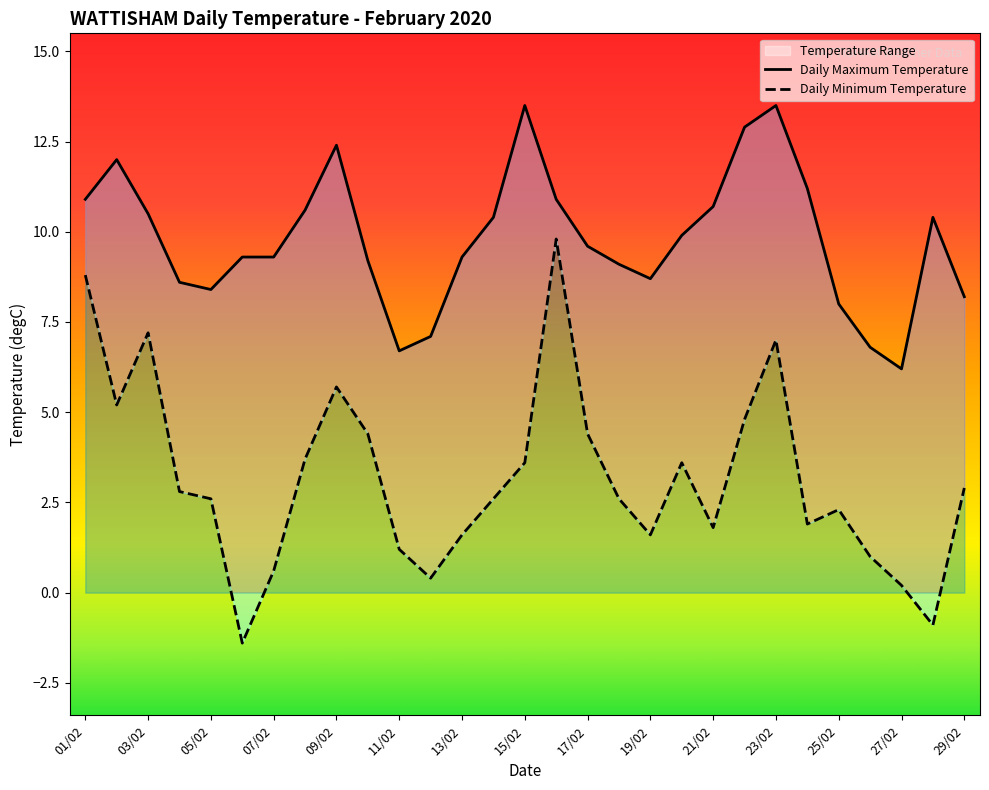

Is it true that Daily Minimum Temperature equals 7.2 at 03/02?

True